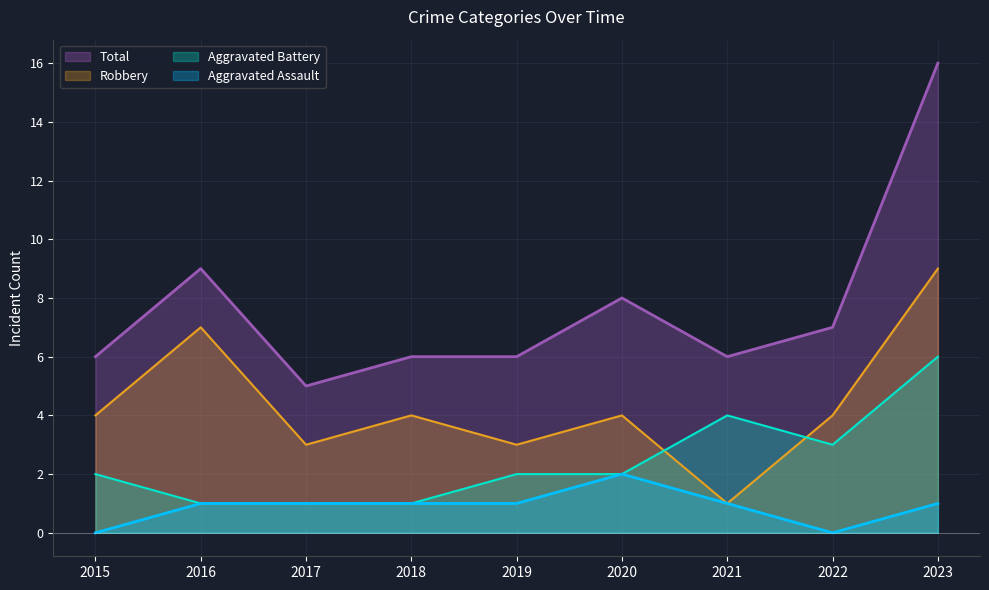

At how many categories does at least one series exceed 9?

1